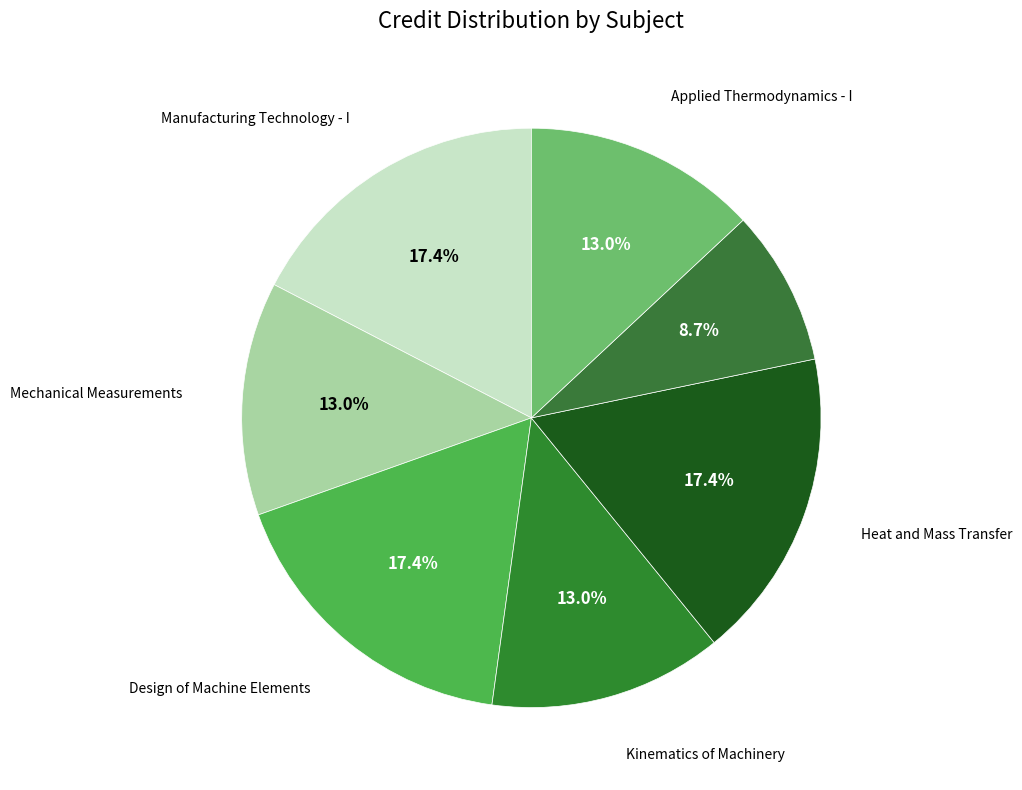

What is the smallest slice in the pie chart?

Mechanical Engineering Laboratory - II